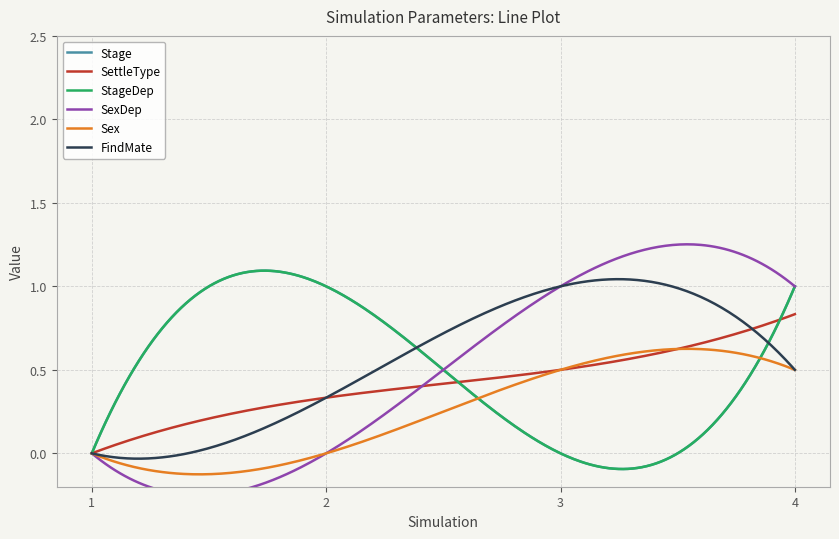

True or false: Stage and StageDep intersect in this chart.

False